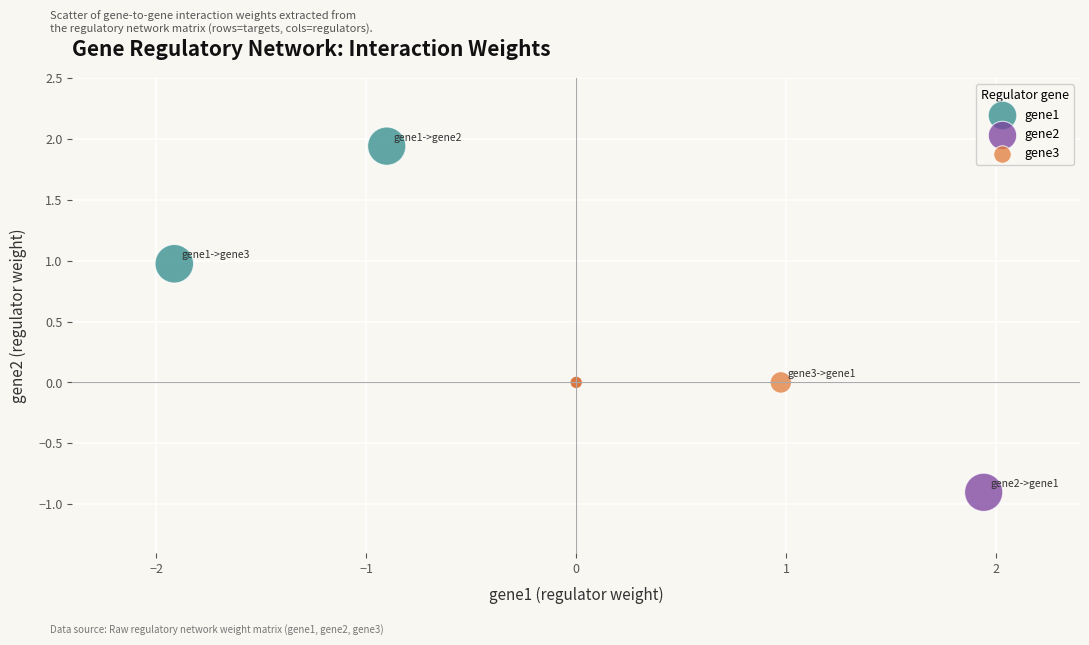

Which series reaches the minimum Y coordinate?

gene2